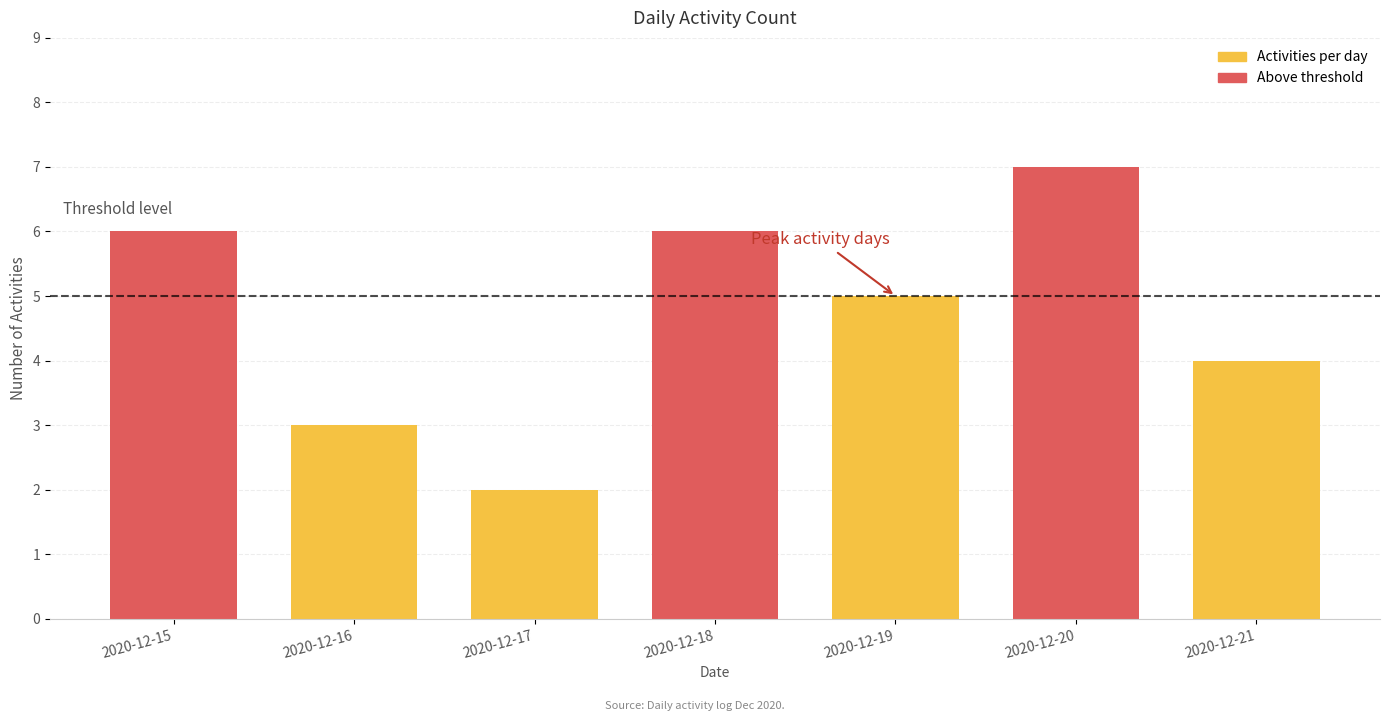

Count the values in the range 3 to 6.

5